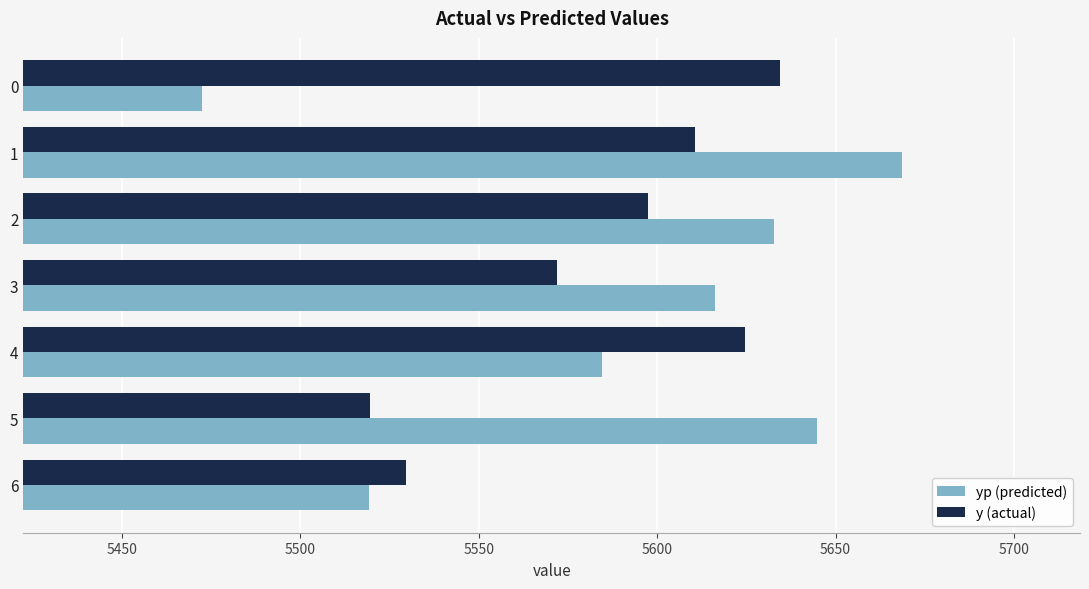

Which series has the largest range (max minus min)?

yp (predicted)